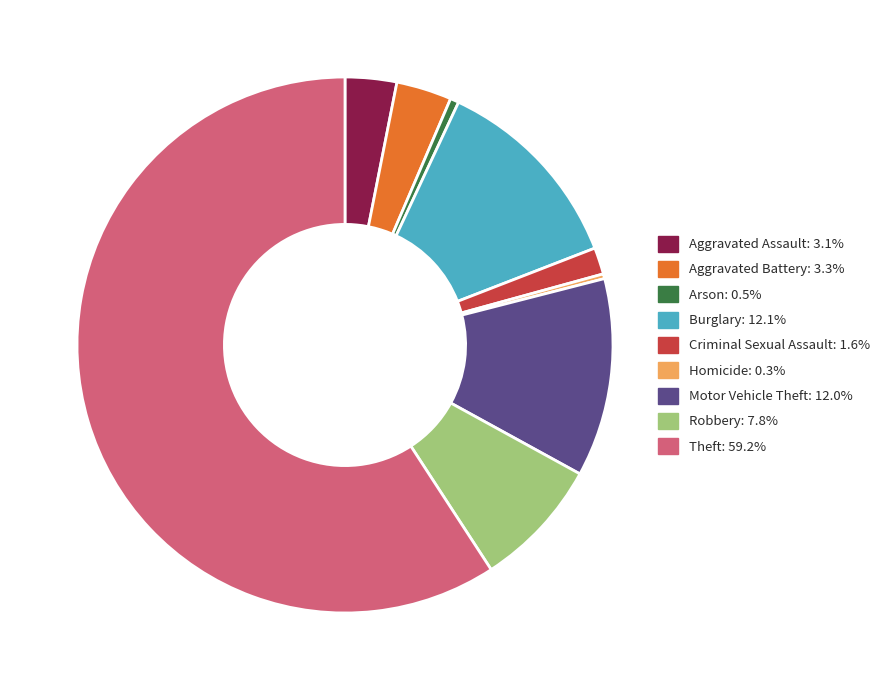

Do Aggravated Battery and Criminal Sexual Assault together represent more than half of the pie?

No